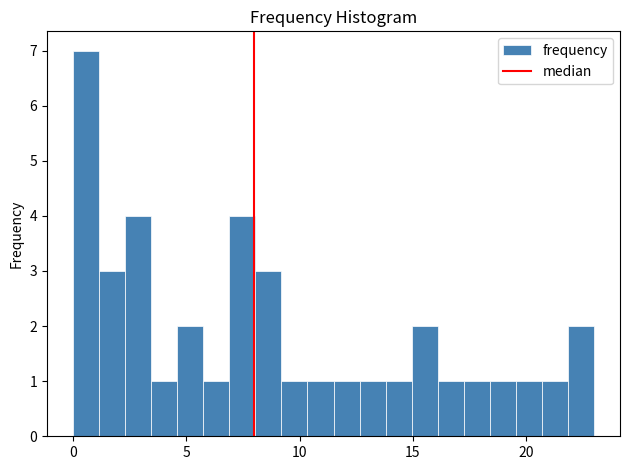

Around what value on the x-axis is the tallest bar? Give the approximate position of its centre, as read against the axis.

0.5